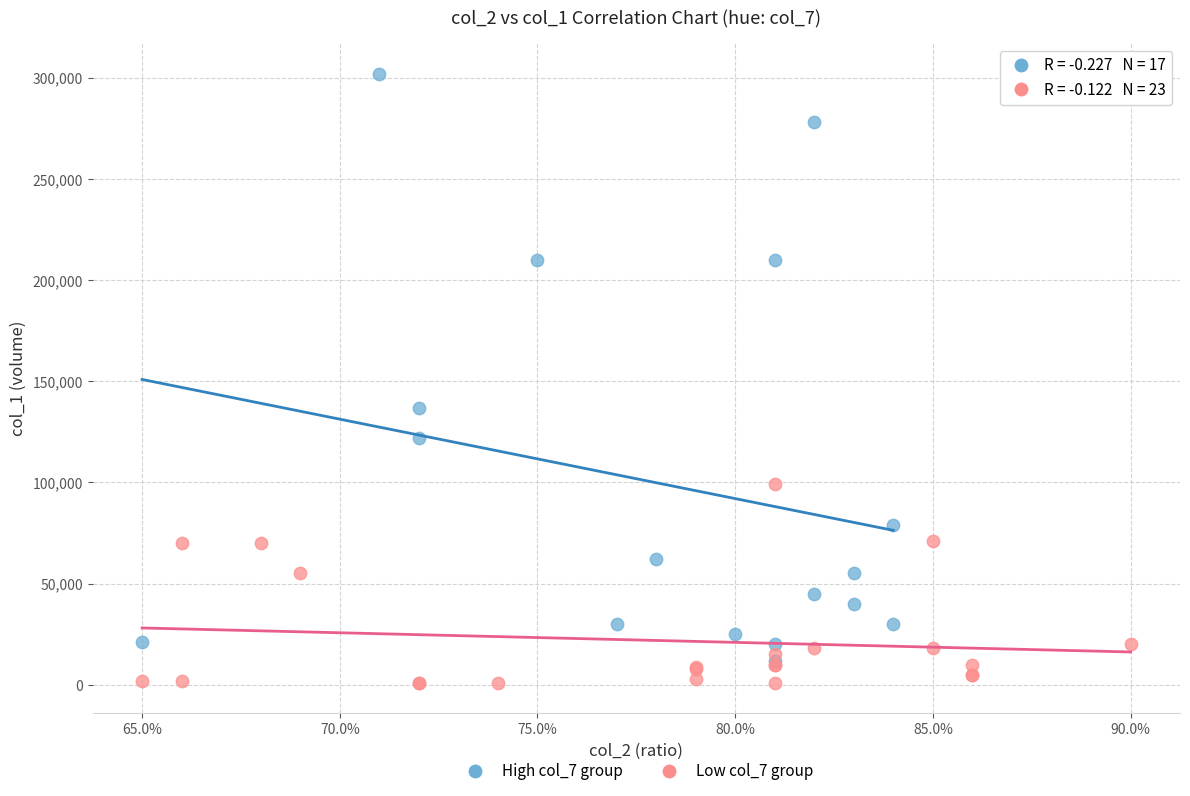

What are all the series names shown in the legend?

High col_7 group, Low col_7 group